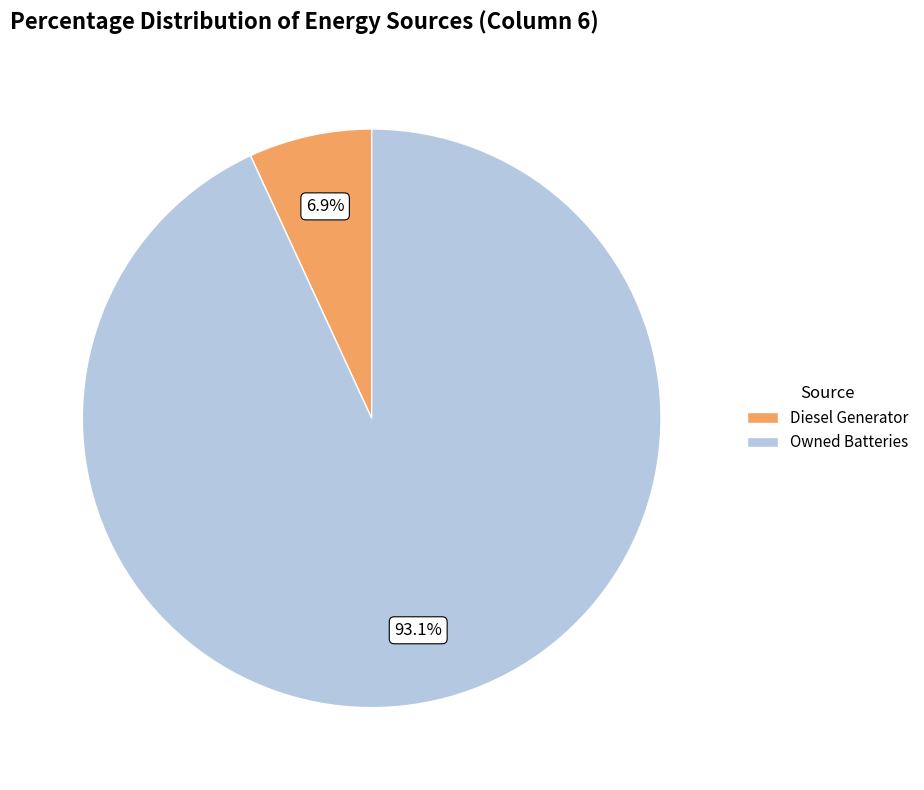

Is there any slice that represents more than half of the pie?

Yes